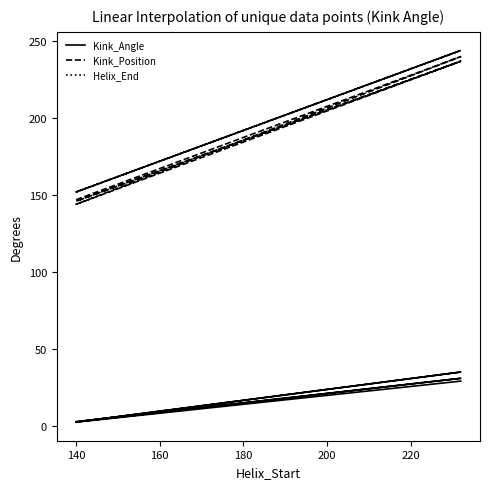

Between 200 and 220, which series saw the biggest shift?

Helix_End